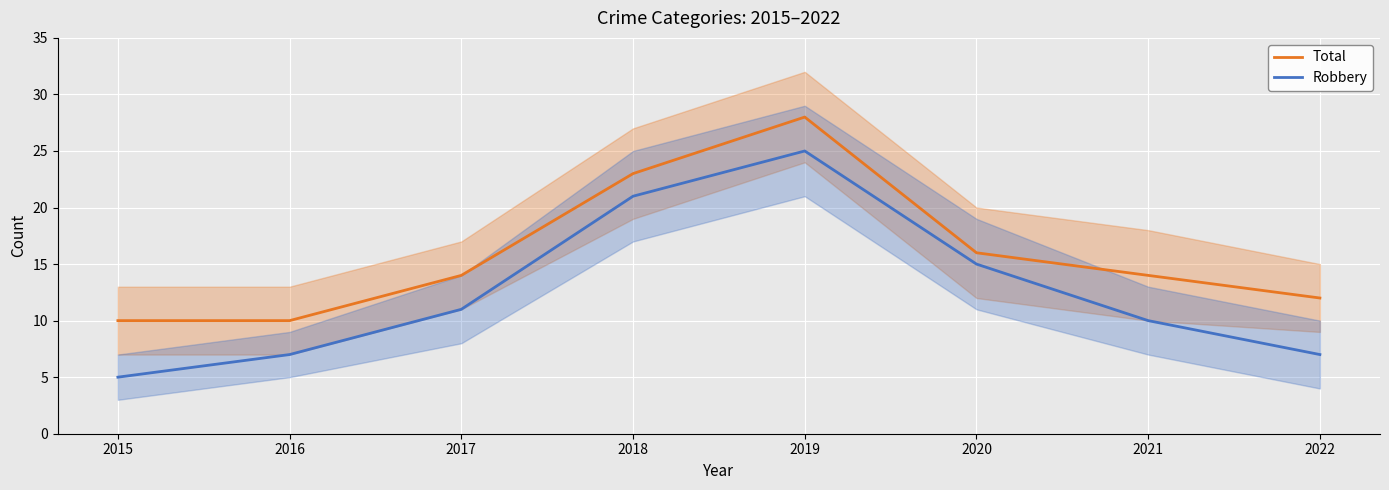

What is the sum of all Robbery values?

101